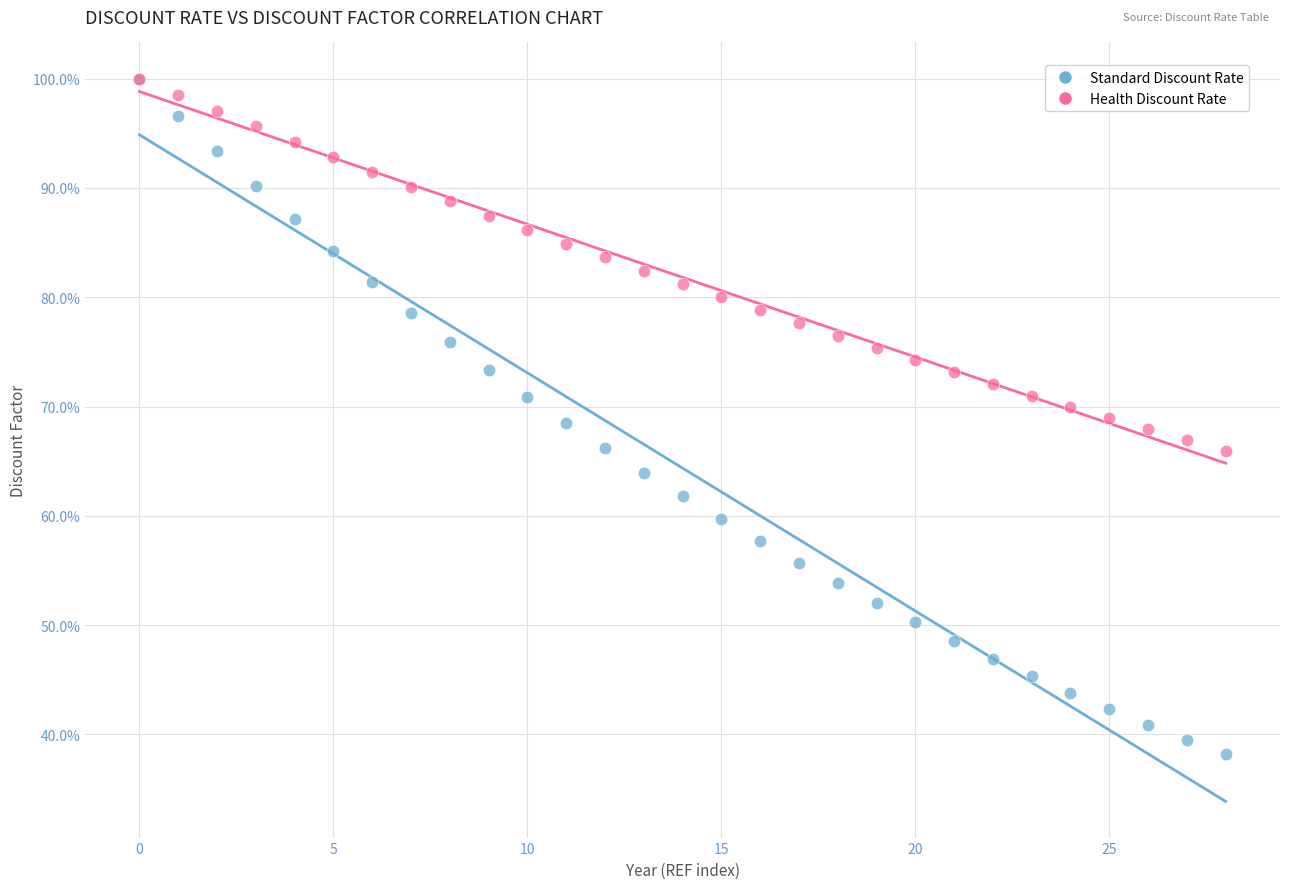

What are all the series names shown in the legend?

Standard Discount Rate, Health Discount Rate